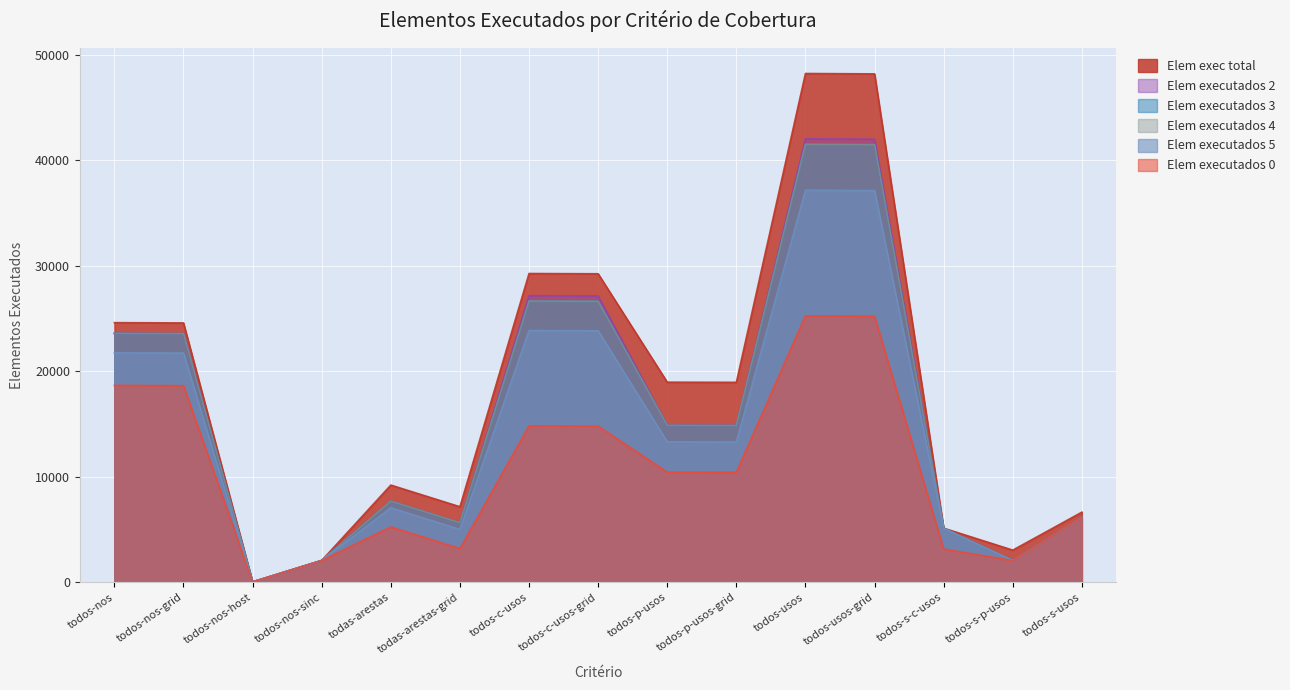

True or false: Elem executados 3 and Elem executados 2 intersect in this chart.

False